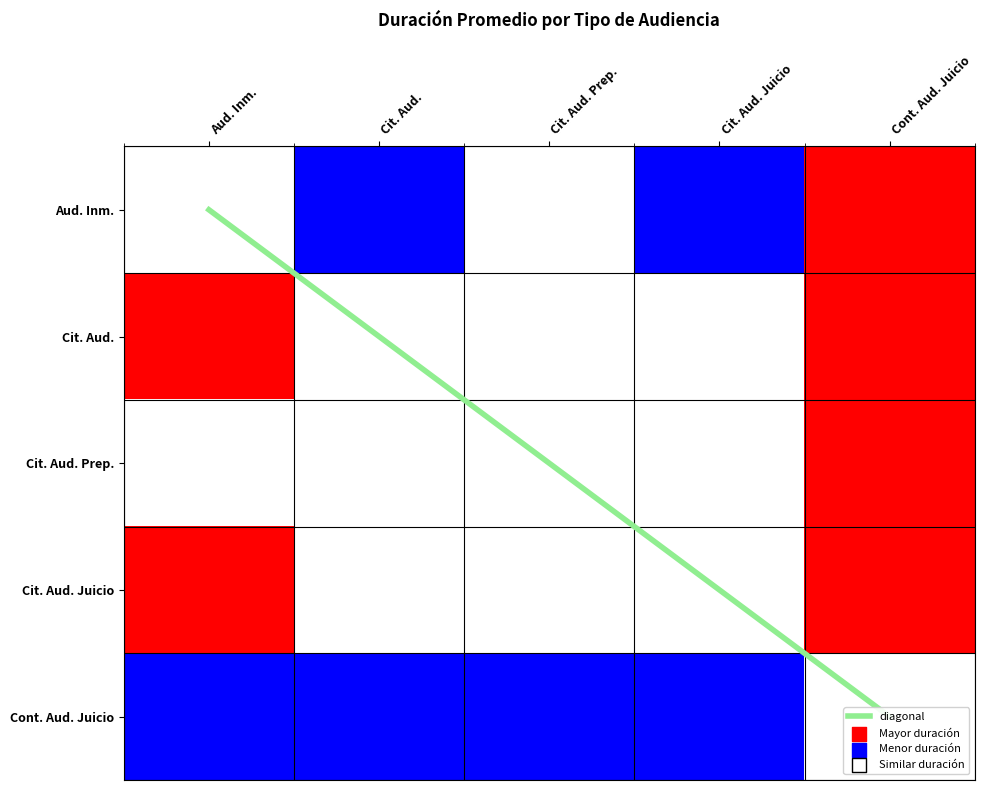

At which label does diagonal first exceed 2?

Cit. Aud. Juicio